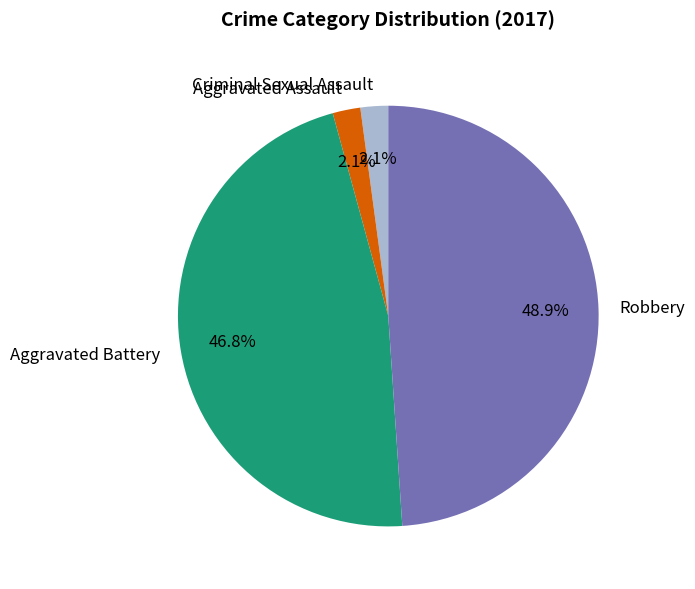

Do Aggravated Assault and Robbery together represent more than half of the pie?

Yes